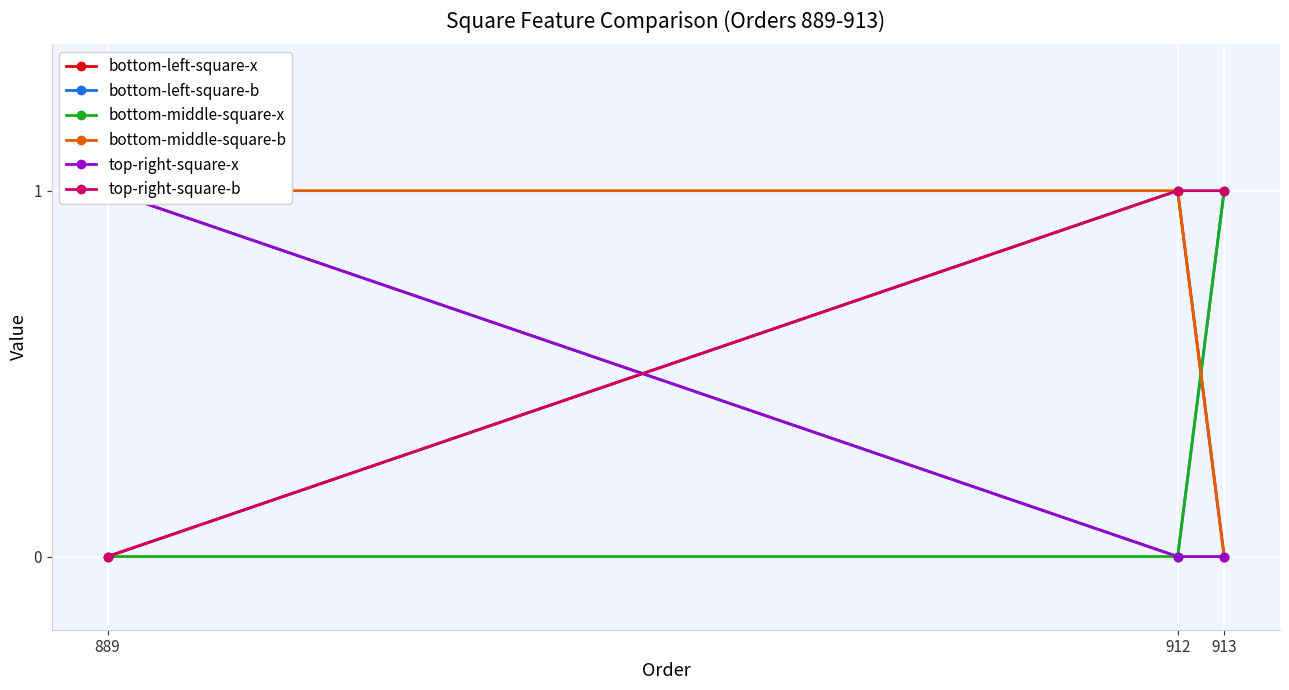

Reading right to left, what are all the values shown in this chart?

bottom-left-square-x: 0	1	0
bottom-left-square-b: 1	0	1
bottom-middle-square-x: 1	0	0
bottom-middle-square-b: 0	1	1
top-right-square-x: 0	0	1
top-right-square-b: 1	1	0